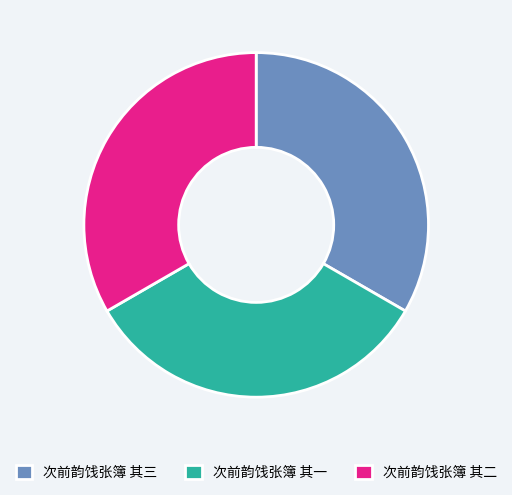

Combined, do 次前韵饯张簿 其一 and 次前韵饯张簿 其二 account for over 50%?

Yes